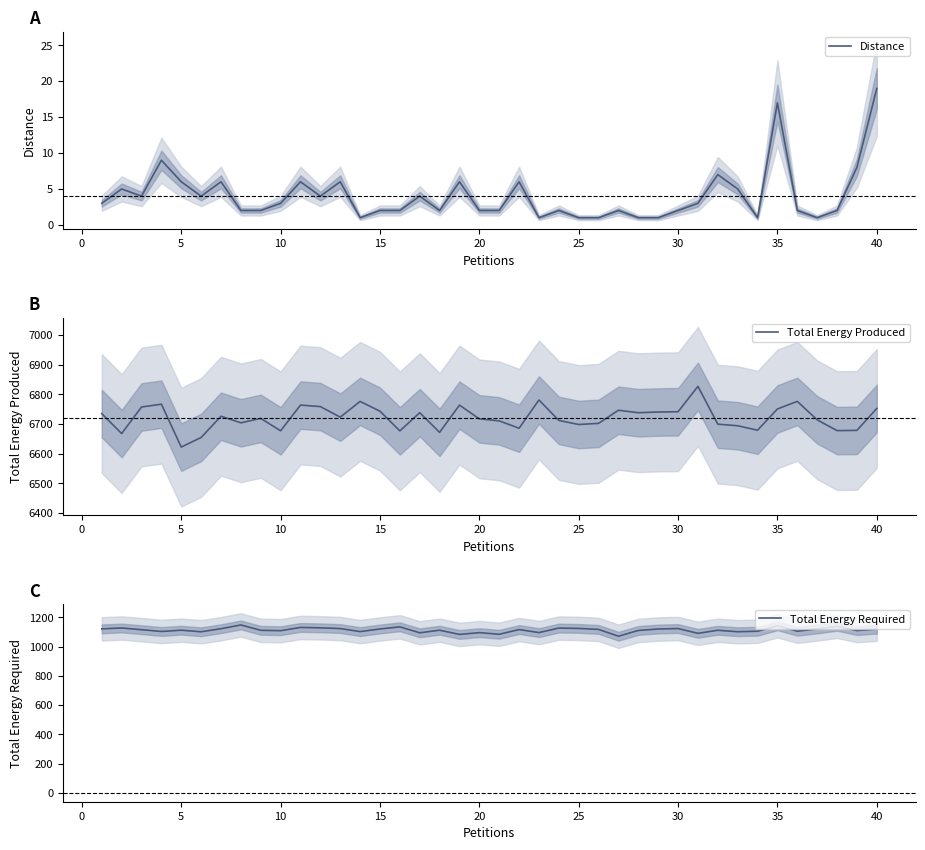

What is the lowest value of the Total Energy Produced series?

6622.4